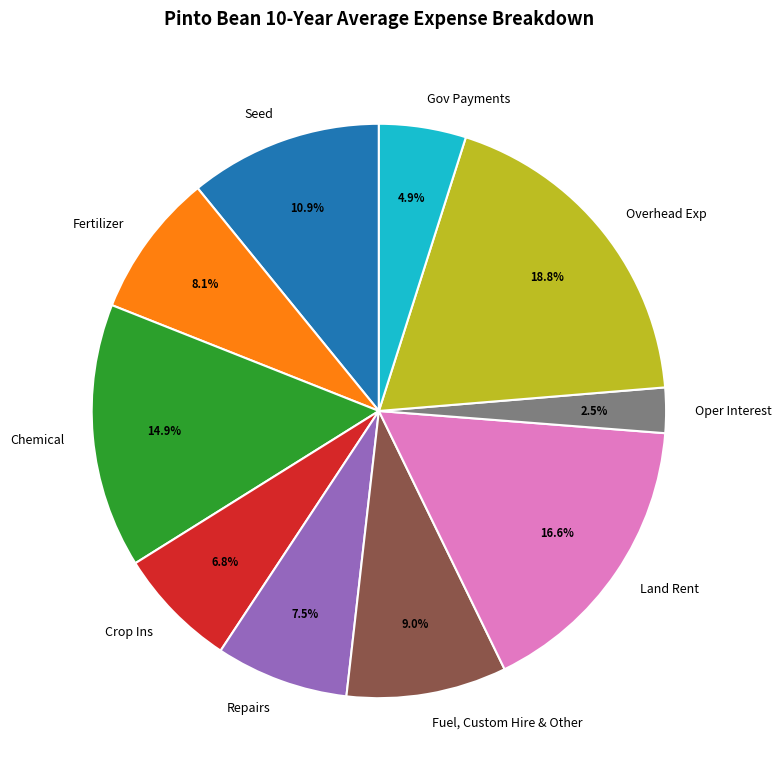

Which has a higher value, Oper Interest or Gov Payments?

Gov Payments